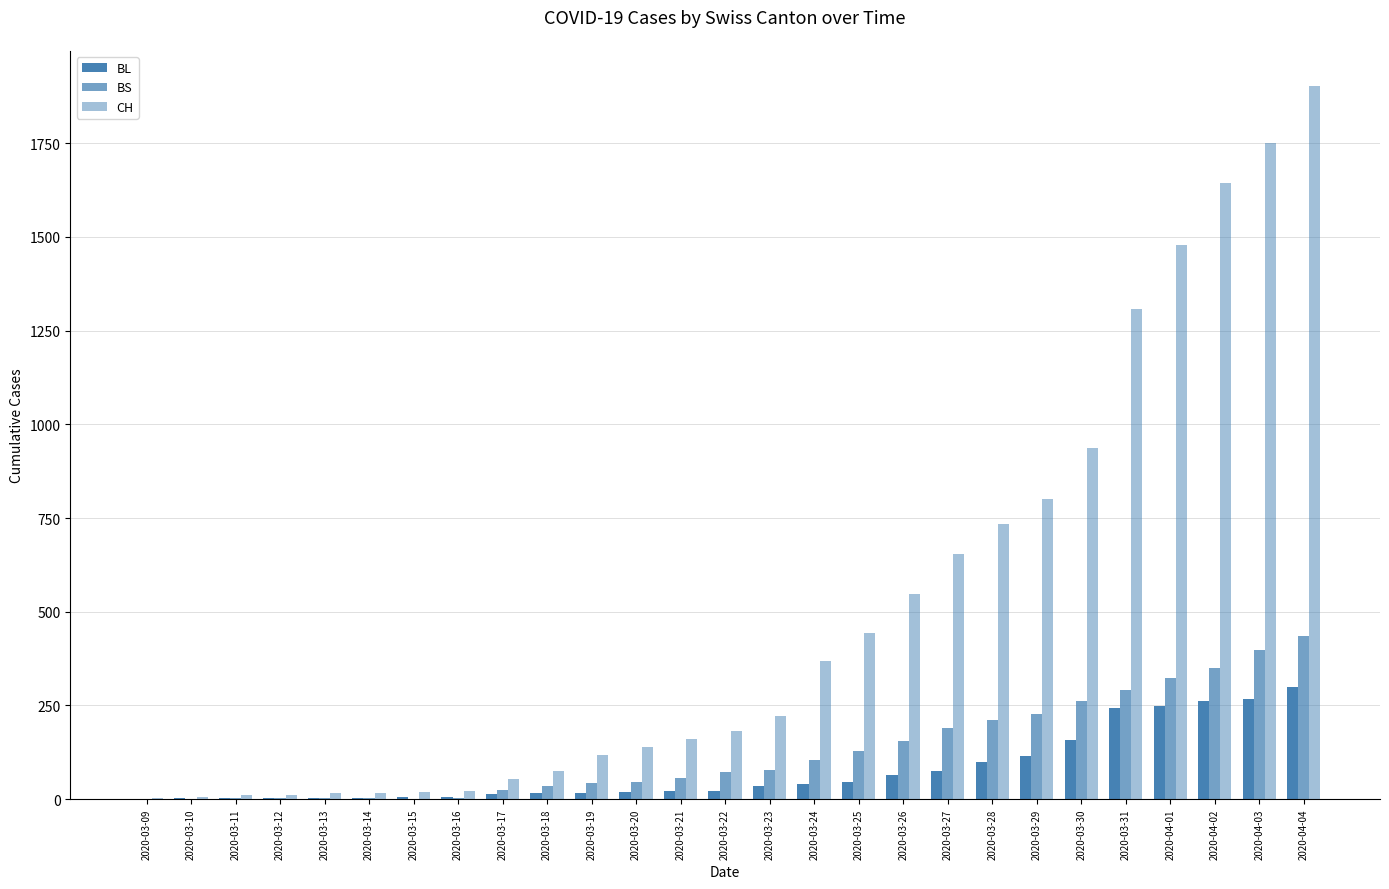

How many series are shown in this chart?

3